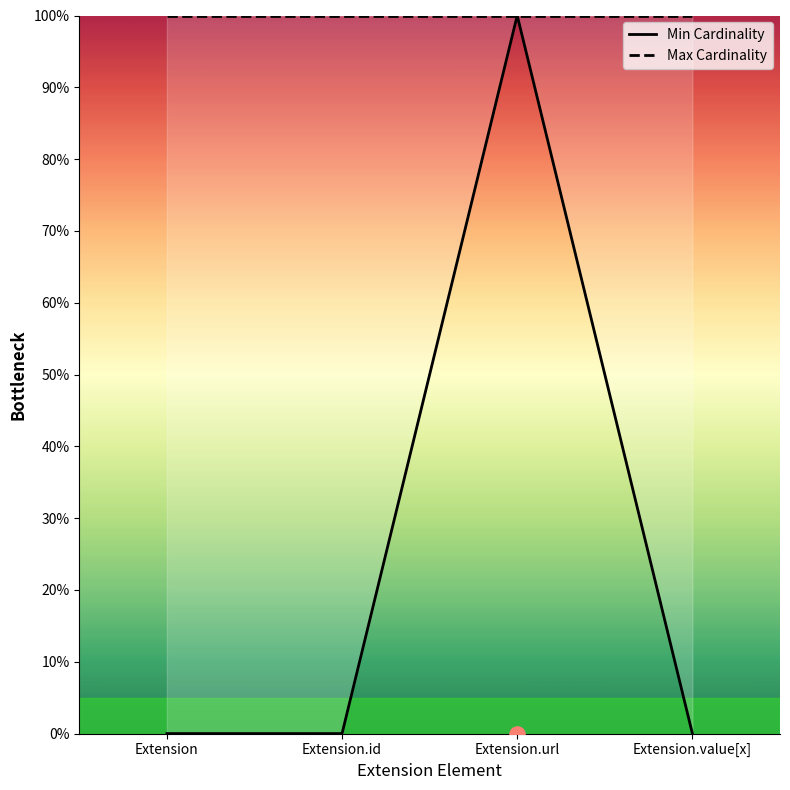

Which series reaches the minimum Y coordinate?

Min Cardinality